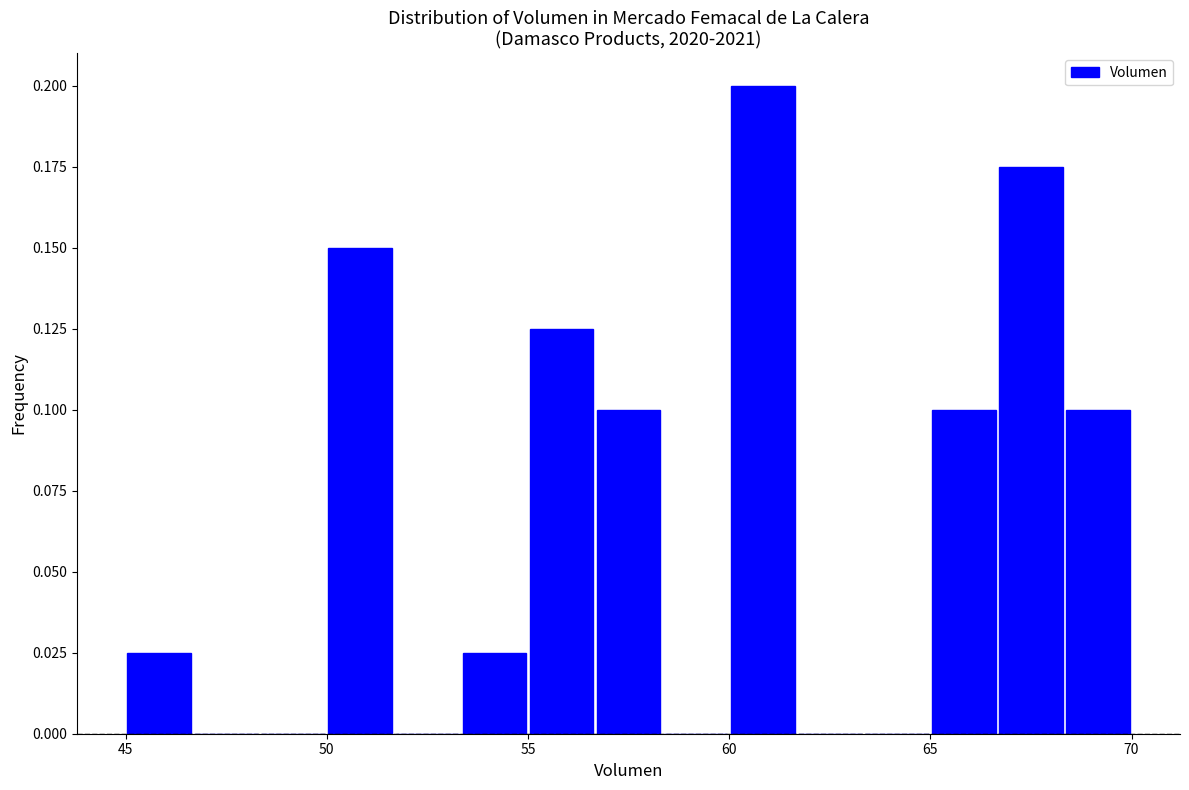

Read against the x-axis, roughly where is the centre of the tallest bar?

61.0